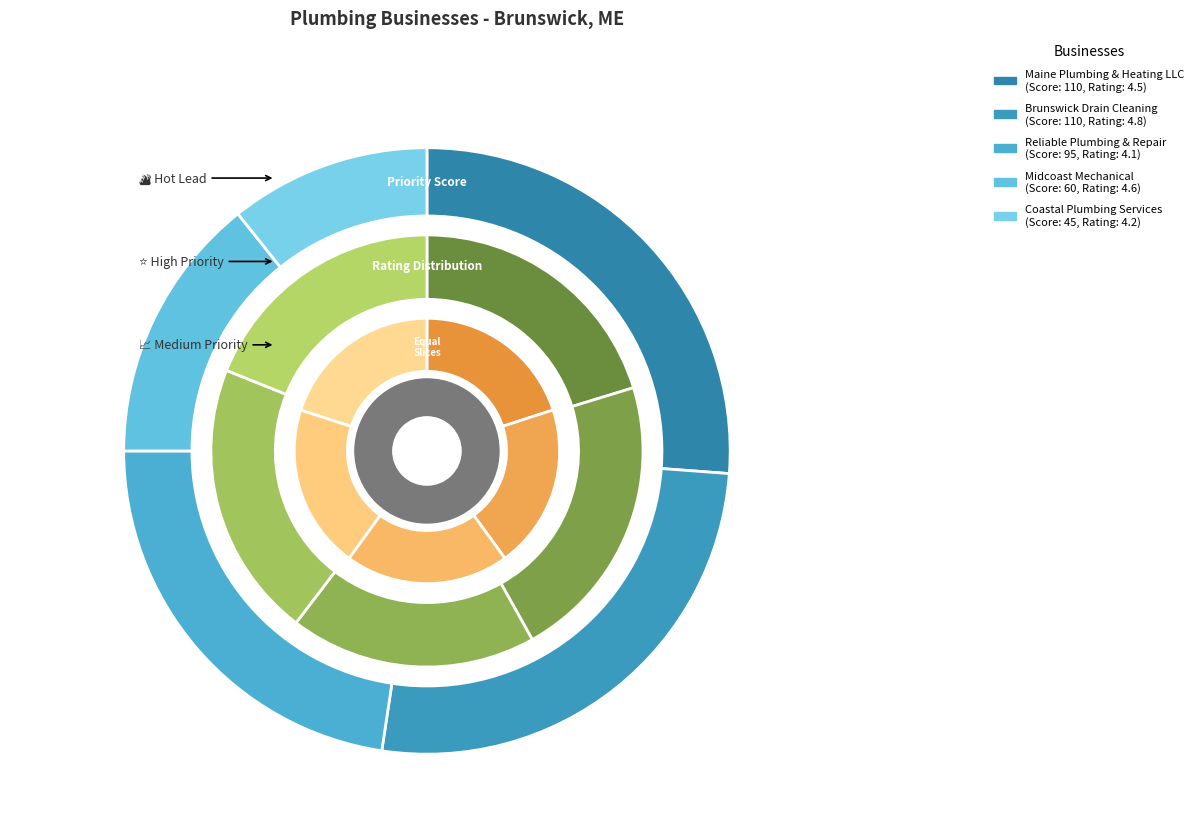

What is the total percentage of Midcoast Mechanical and Maine Plumbing & Heating LLC?

41.0%